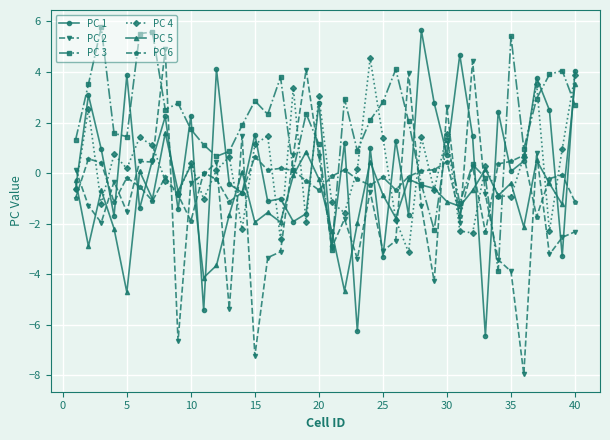

Which series has the largest total across all categories?

PC 3